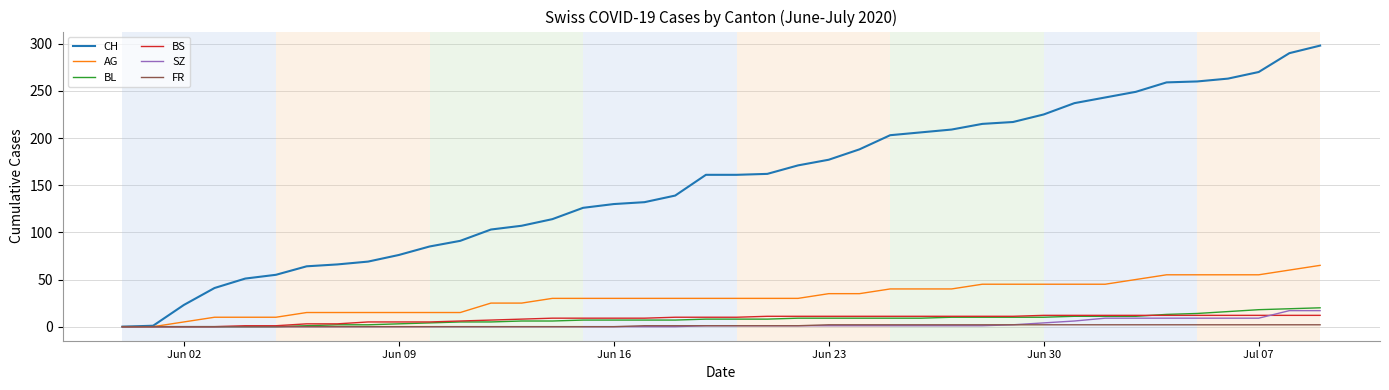

What is the highest value of the BS series?

12